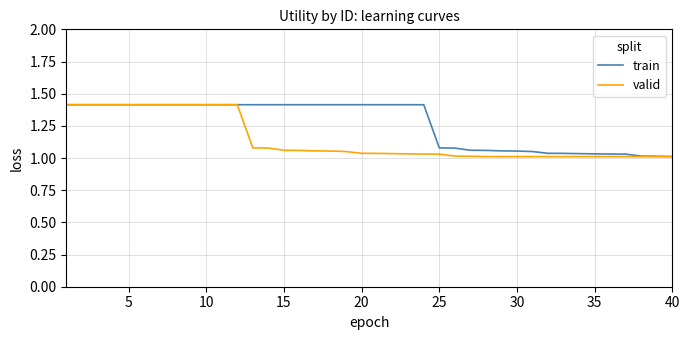

What is the greatest value displayed?

1.4